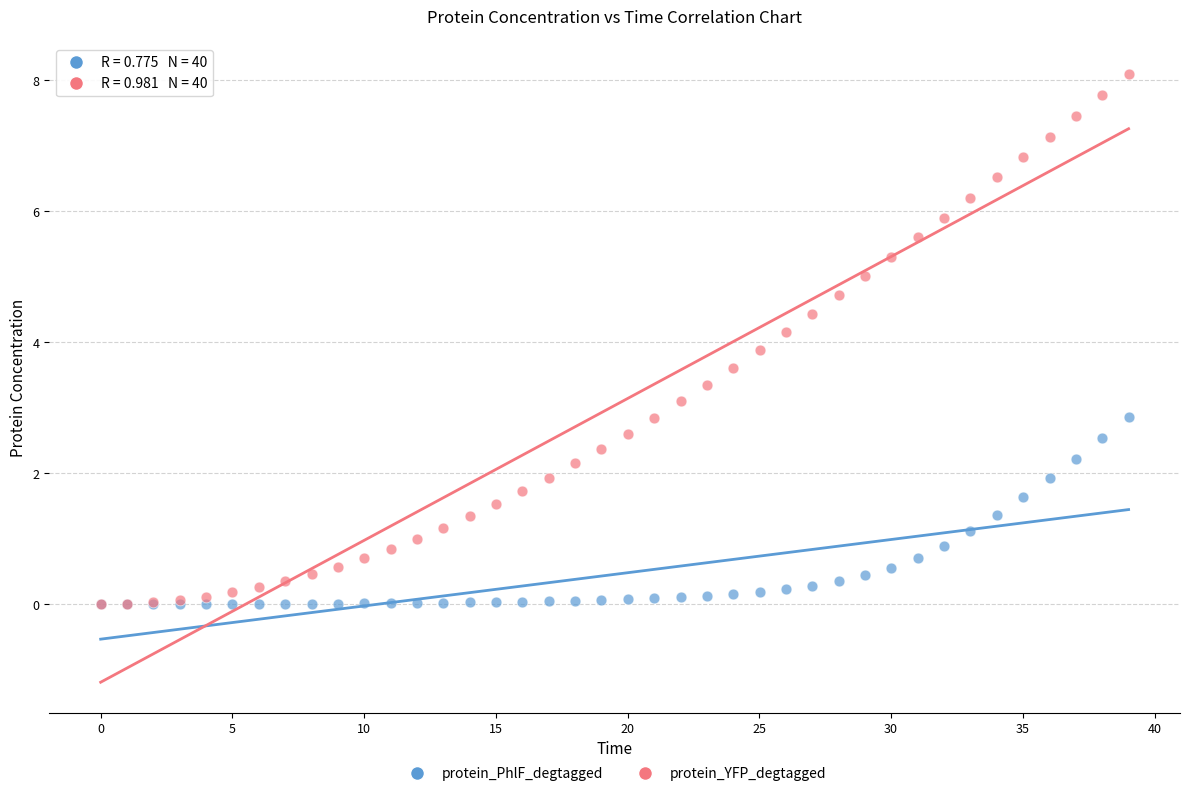

Which series has the largest Y range (max minus min)?

protein_YFP_degtagged